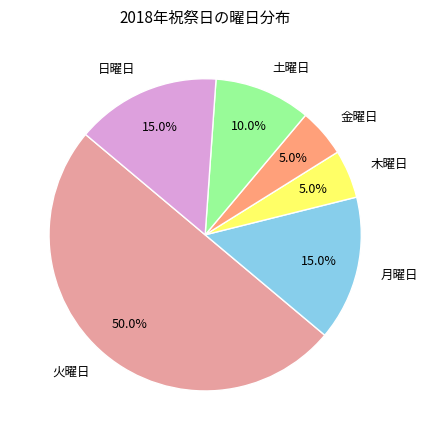

How much of the chart is everything except 日曜日?

85.0%